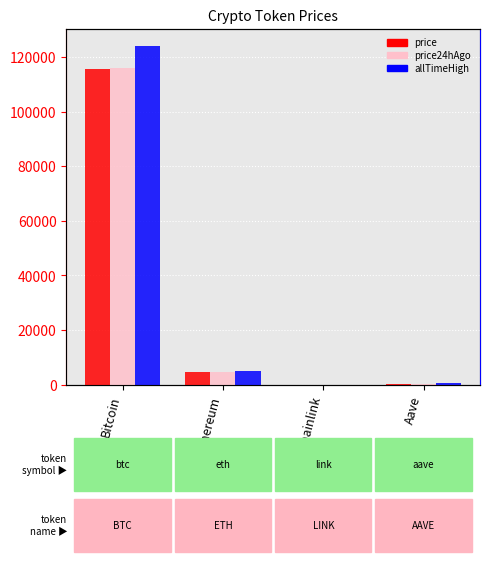

How many distinct data groups are displayed?

3